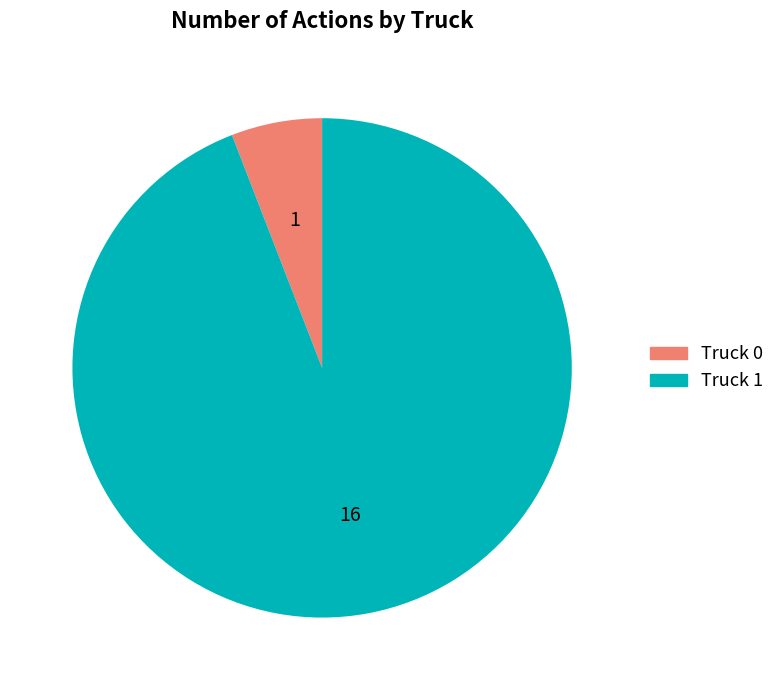

Do Truck 1 and Truck 0 together represent more than half of the pie?

Yes